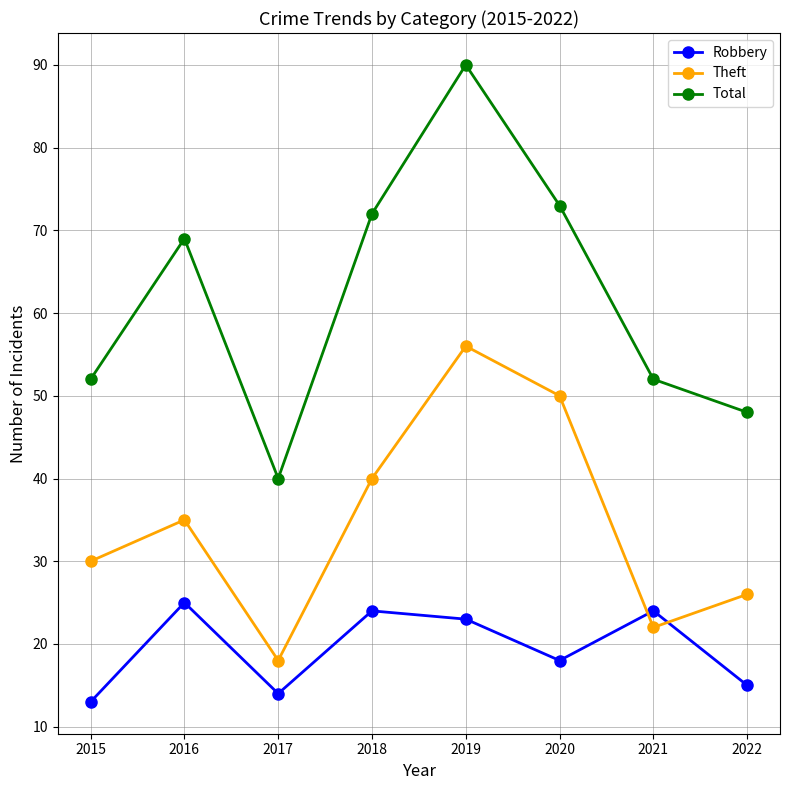

What is the approximate value of Theft at 2018?

40